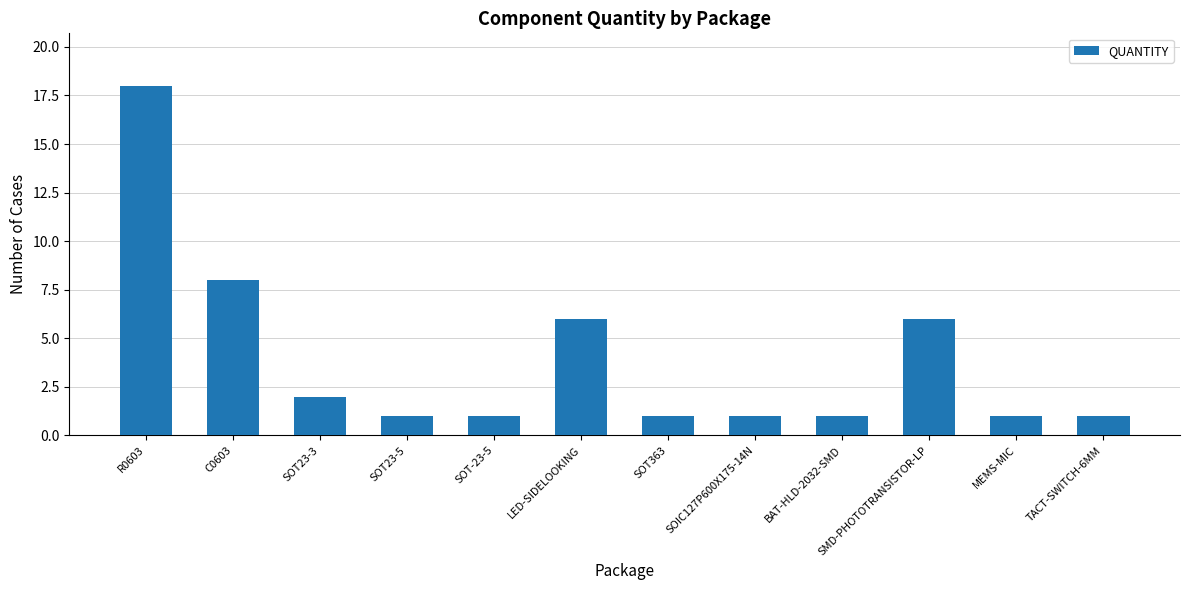

How many bars are there in total?

12